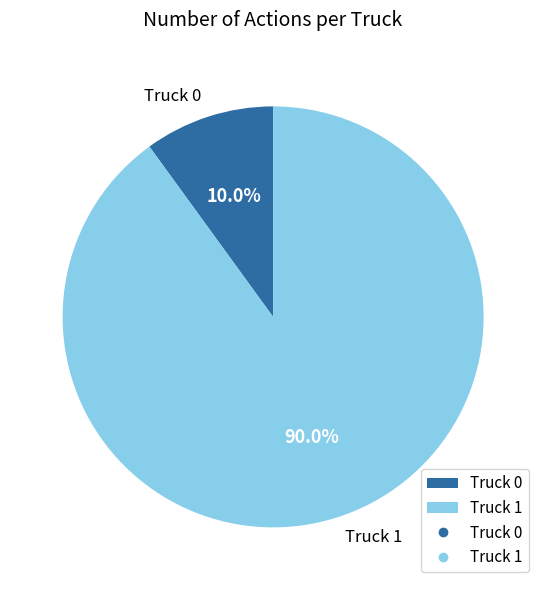

Combined, what portion of the pie is Truck 0 and Truck 1?

100.0%